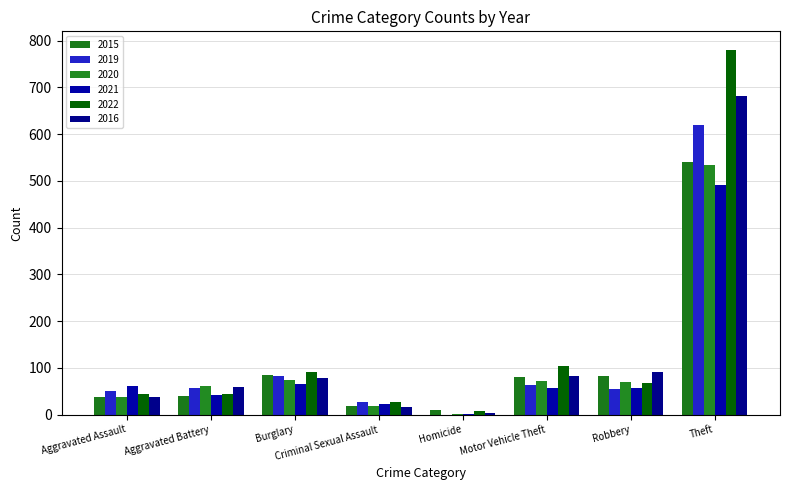

Which series has the largest range (max minus min)?

2022